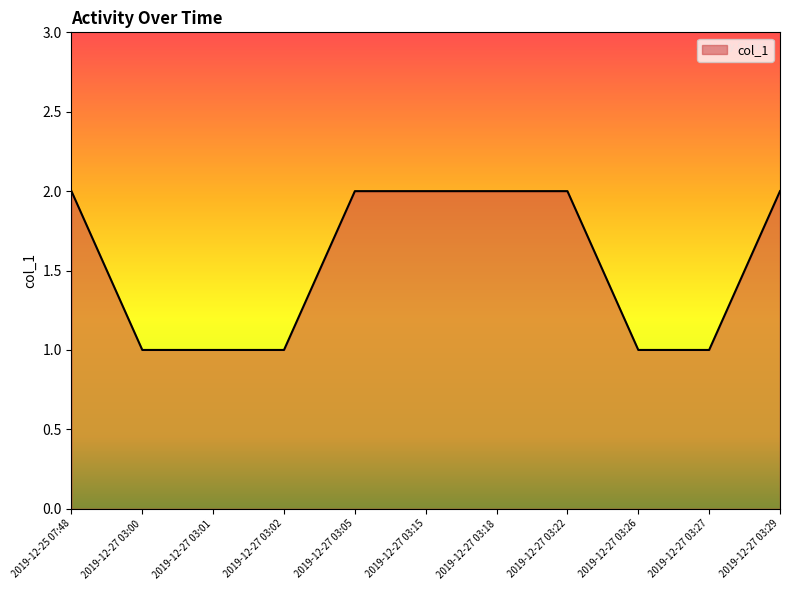

How many values are below 2?

5